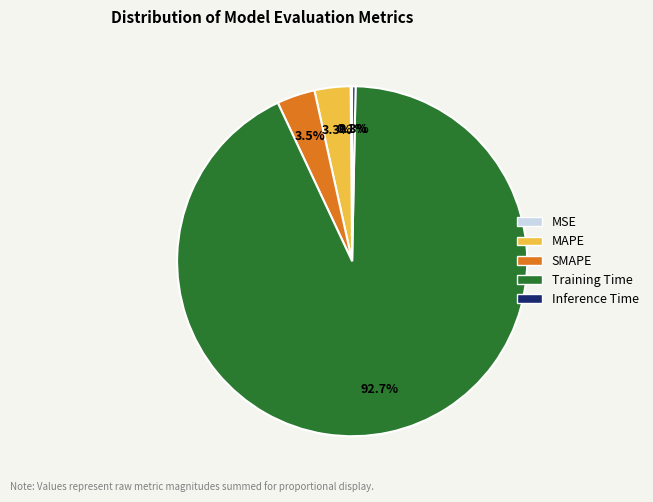

Does Training Time account for over 50% of the chart?

Yes